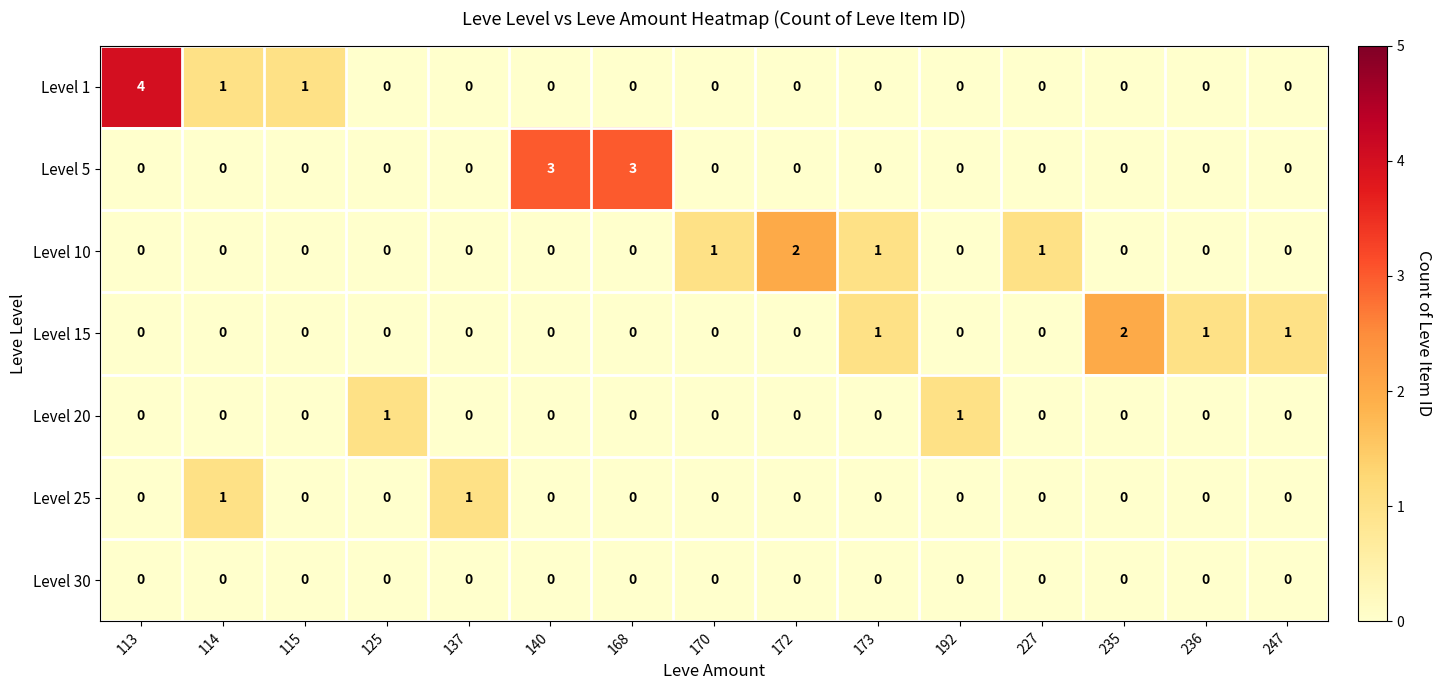

At how many categories does at least one series exceed 0?

15